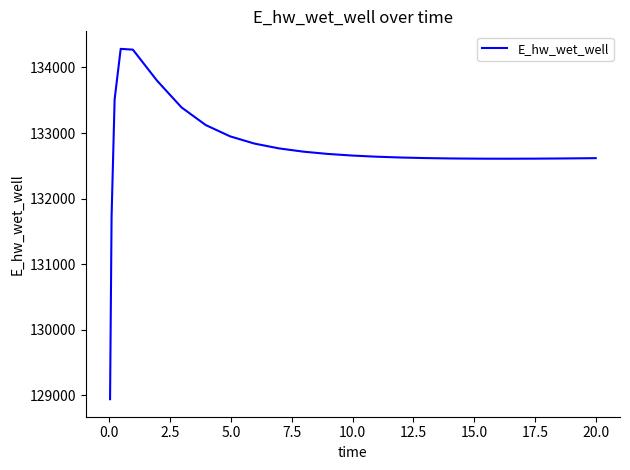

What is the smallest value displayed?

128942.1